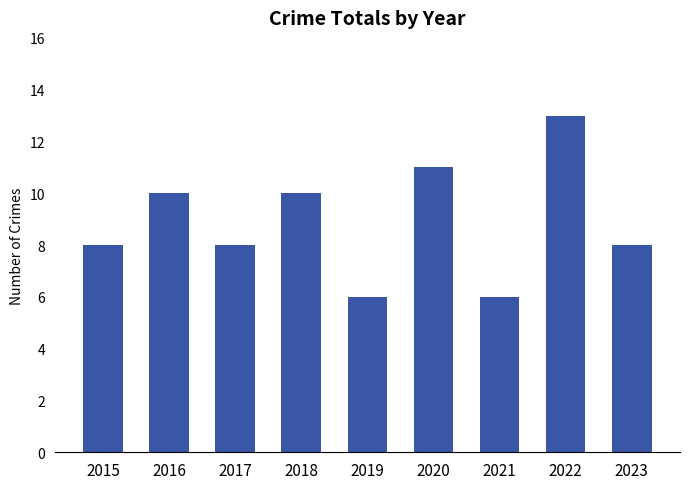

What is the value of the 6th bar from the left?

11